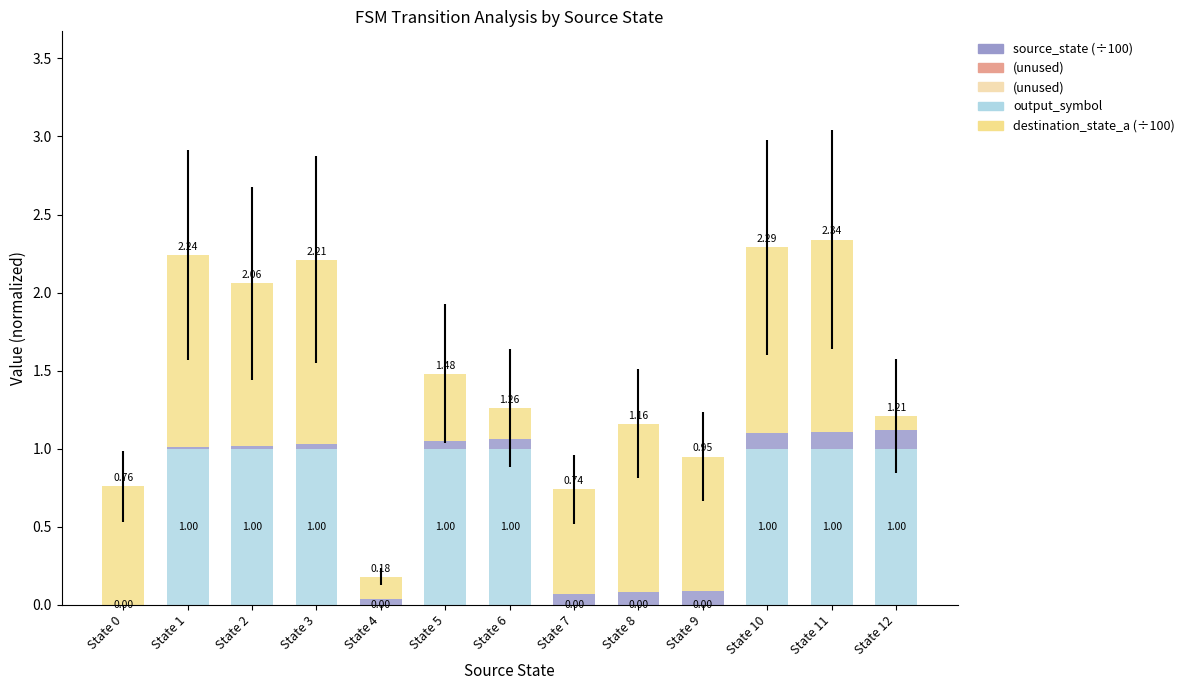

What is the sum of all output_symbol values?

8.0